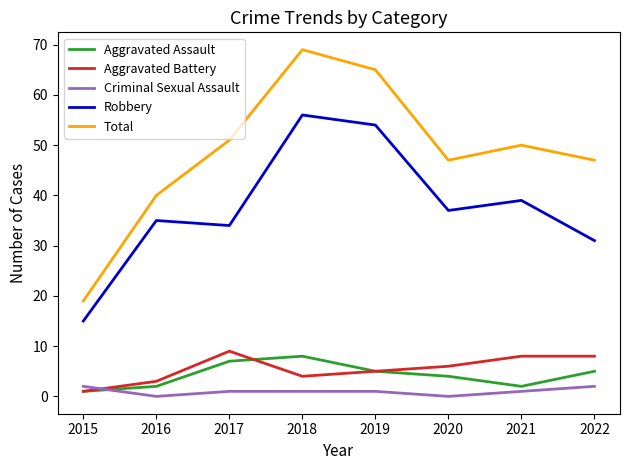

What is the minimum value for Robbery?

15